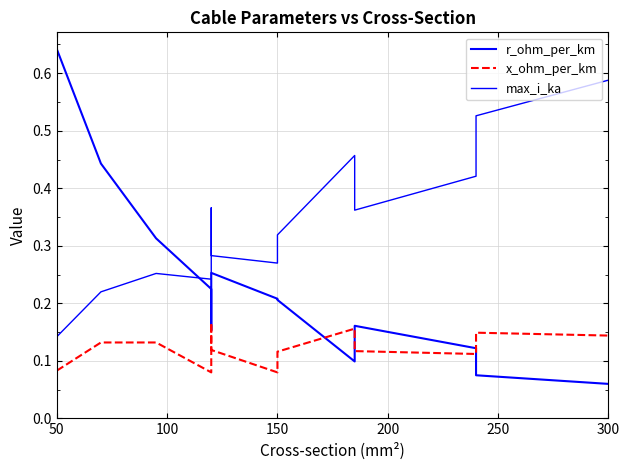

Rank the series by their maximum value, from lowest to highest.

x_ohm_per_km, max_i_ka, r_ohm_per_km